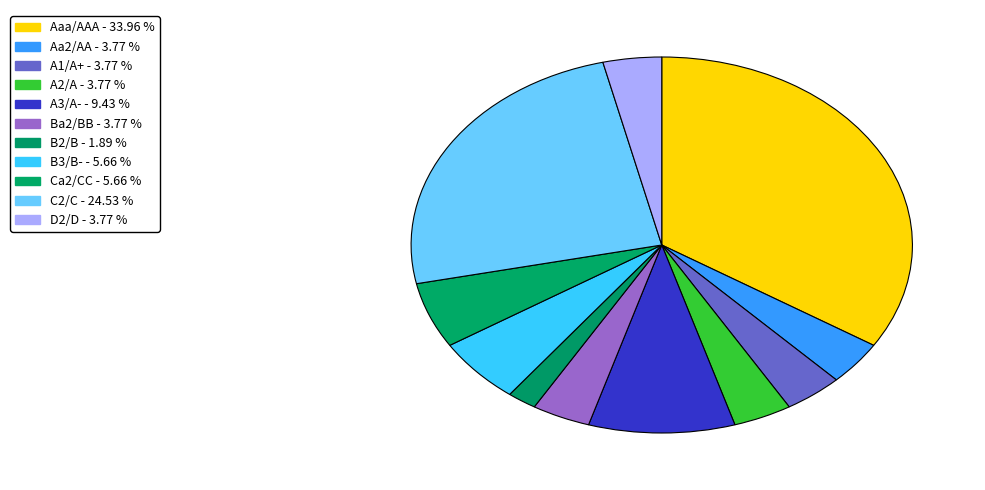

To the nearest percent, what is the combined percentage of C2/C and B2/B?

26%